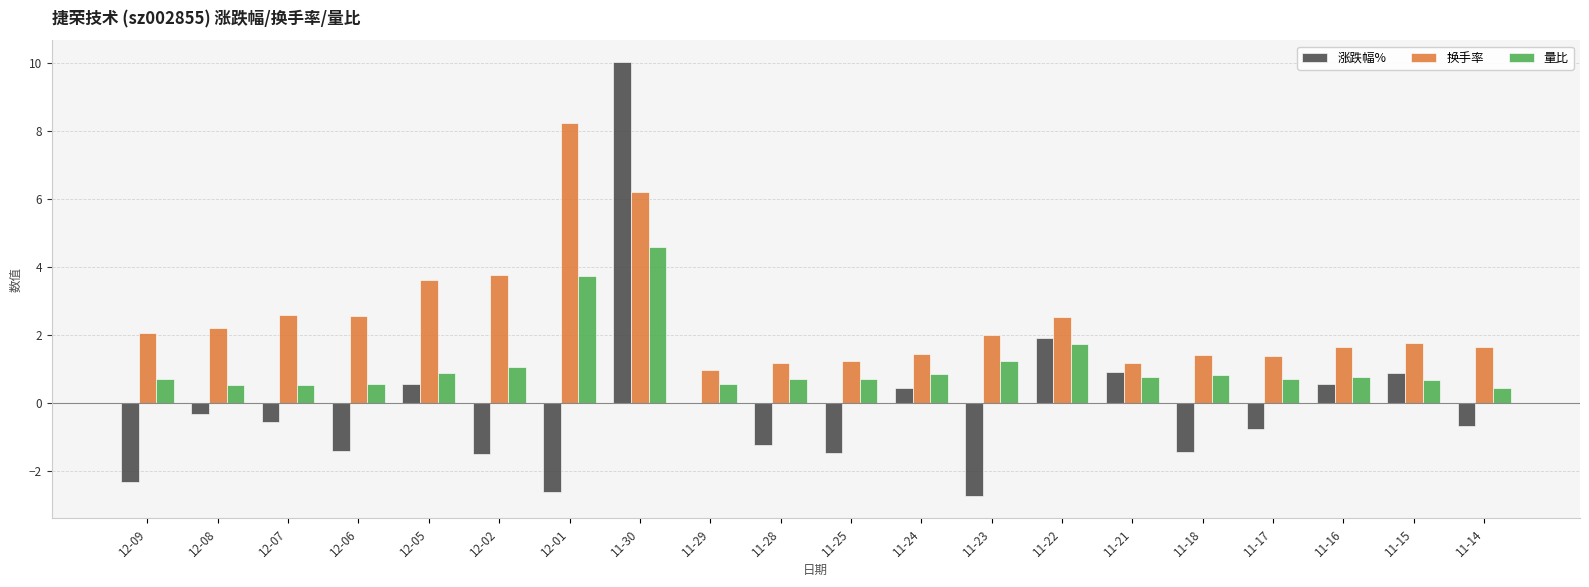

What is the spread (max minus min) of values at 11-24?

1.0